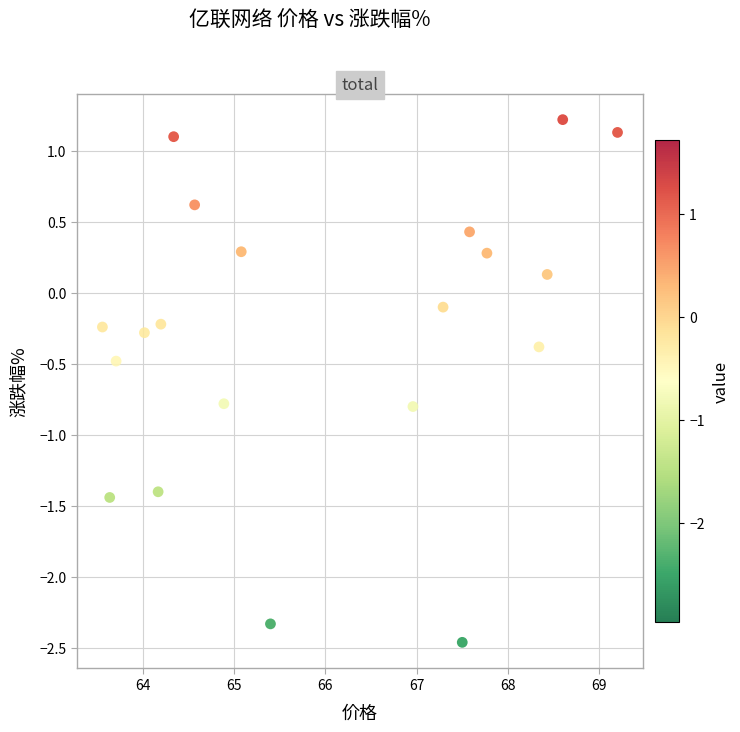

What is the range of X values (max minus min)?

5.6